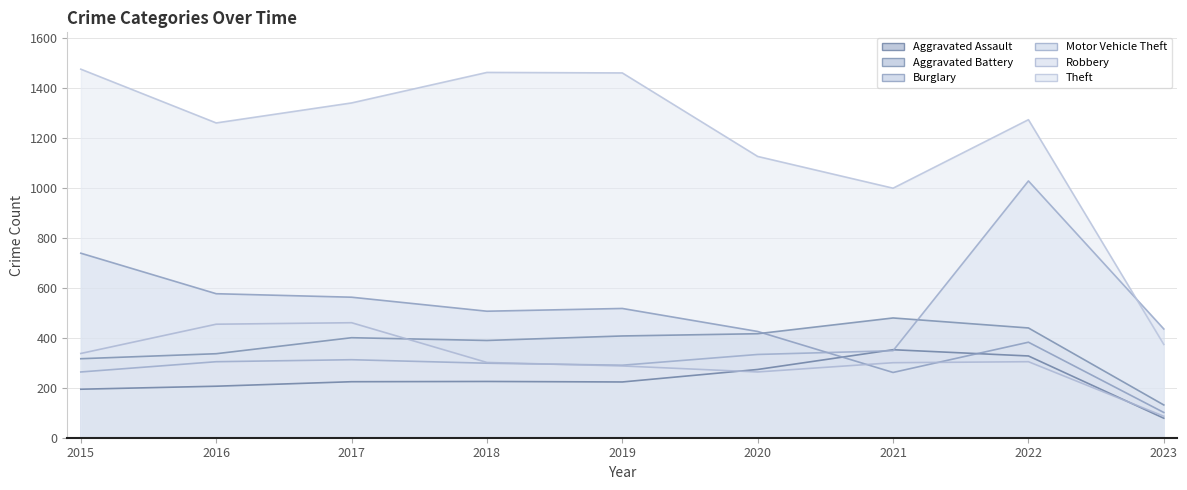

Between 2020 and 2021, which series saw the biggest shift?

Burglary